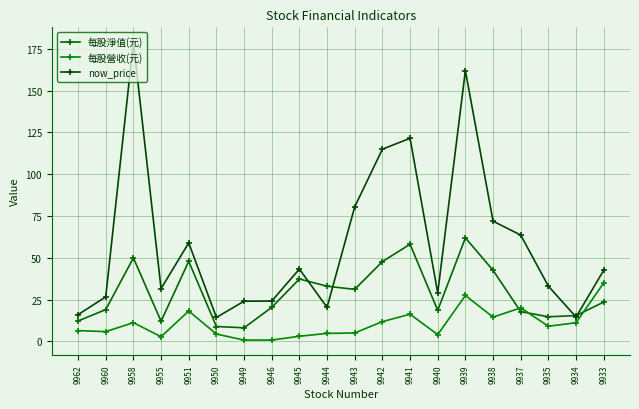

What is the value of the now_price point at the 18th from the left?

33.0